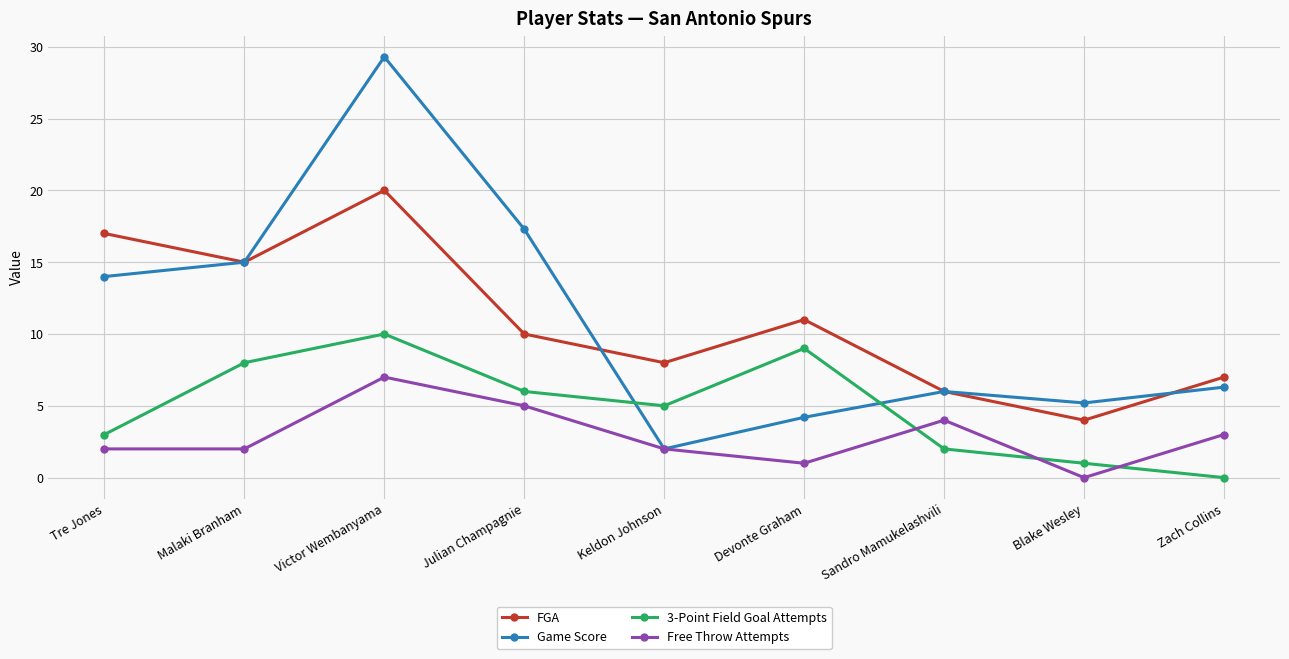

At which label is 3-Point Field Goal Attempts closest to 5?

Keldon Johnson